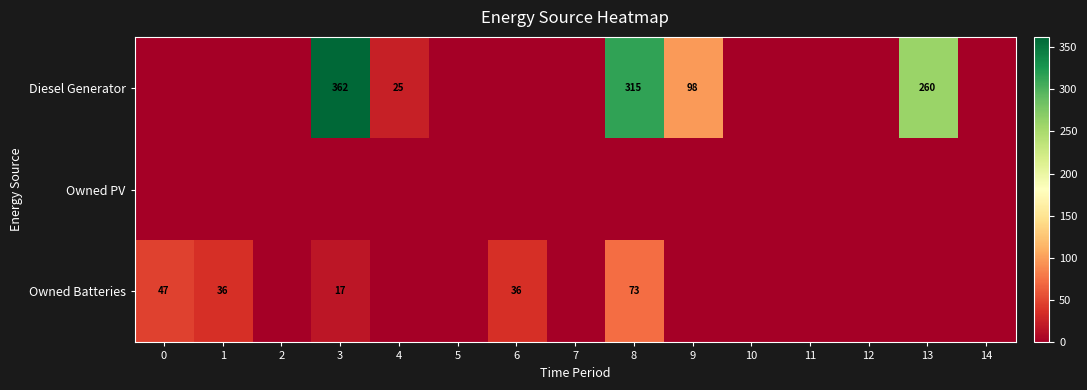

The Owned Batteries series shows 23 at 0. True or false?

False